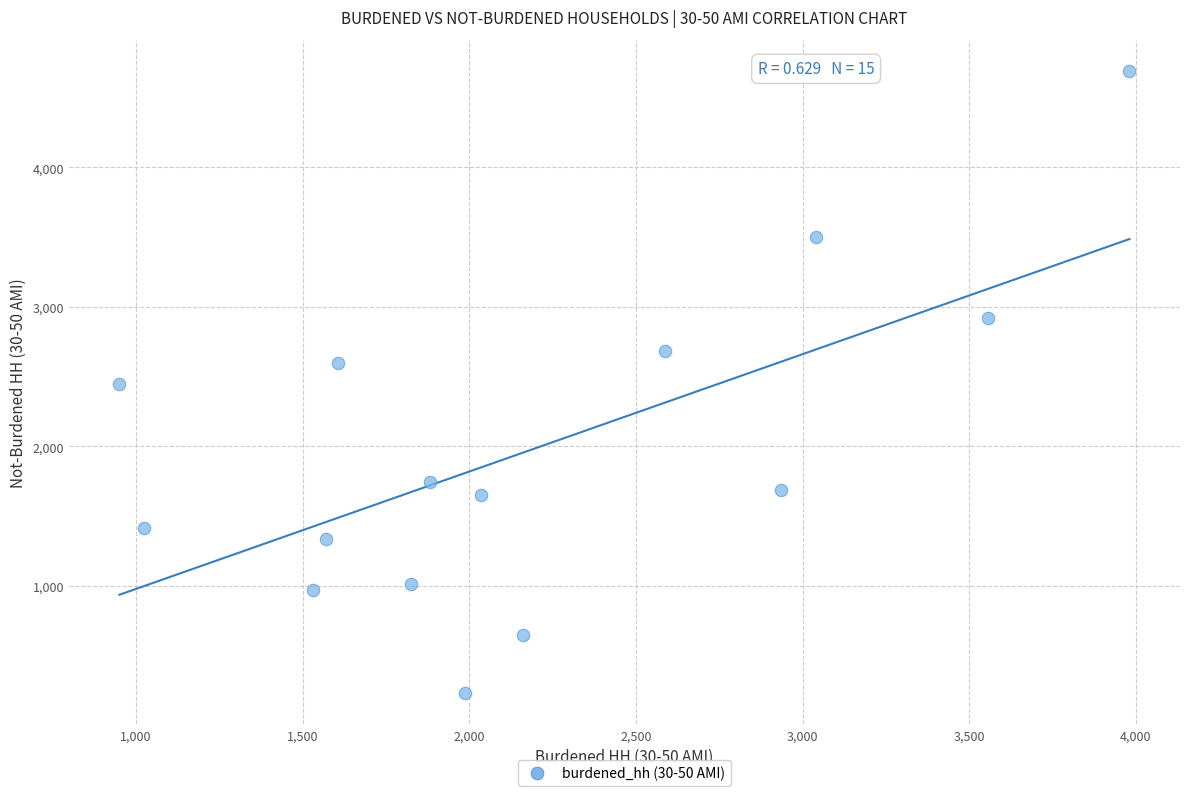

What is the range of X values (max minus min)?

3031